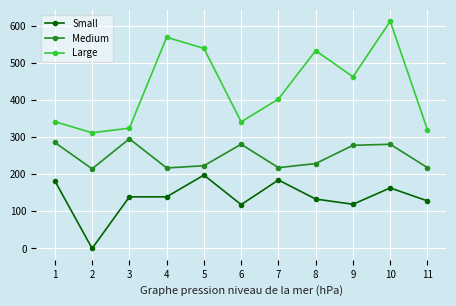

What is the total value across all series at 10?

1055.6